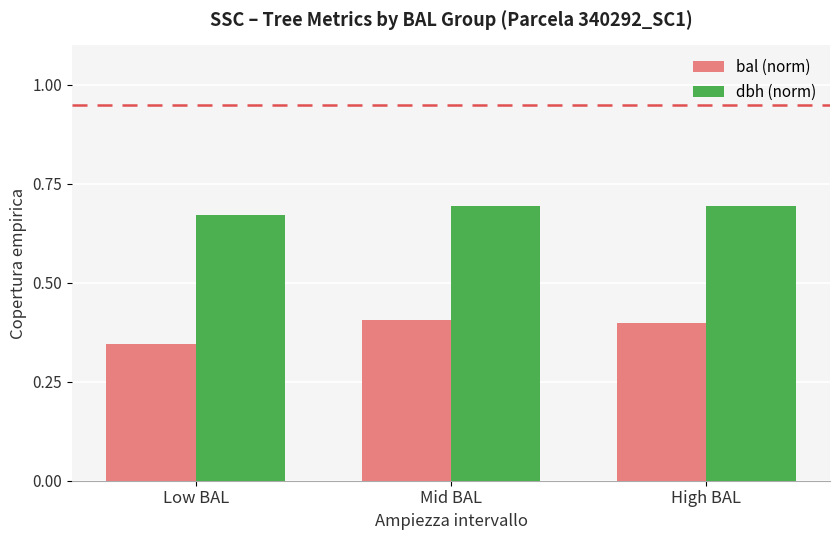

What value does the bal (norm) series have at High BAL?

0.4